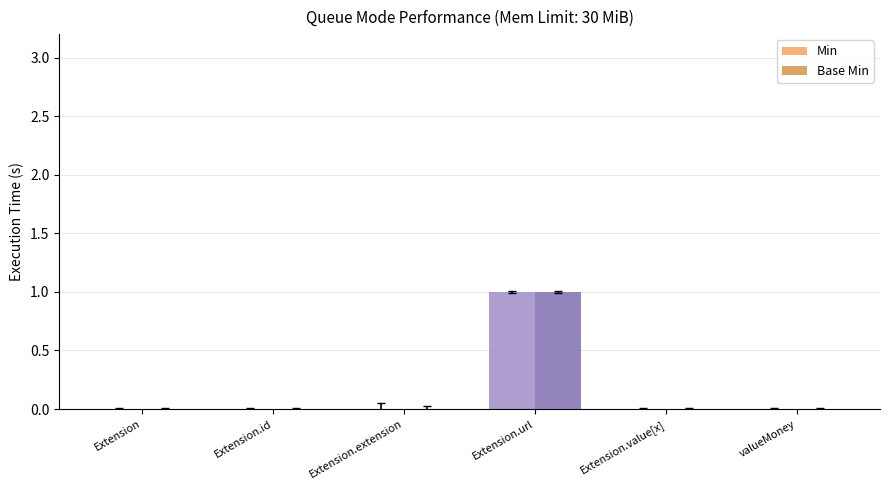

Rank the categories by Base Min value from highest to lowest.

Extension.url, Extension, Extension.id, Extension.extension, Extension.value[x], Extension.value[x]:valueMoney